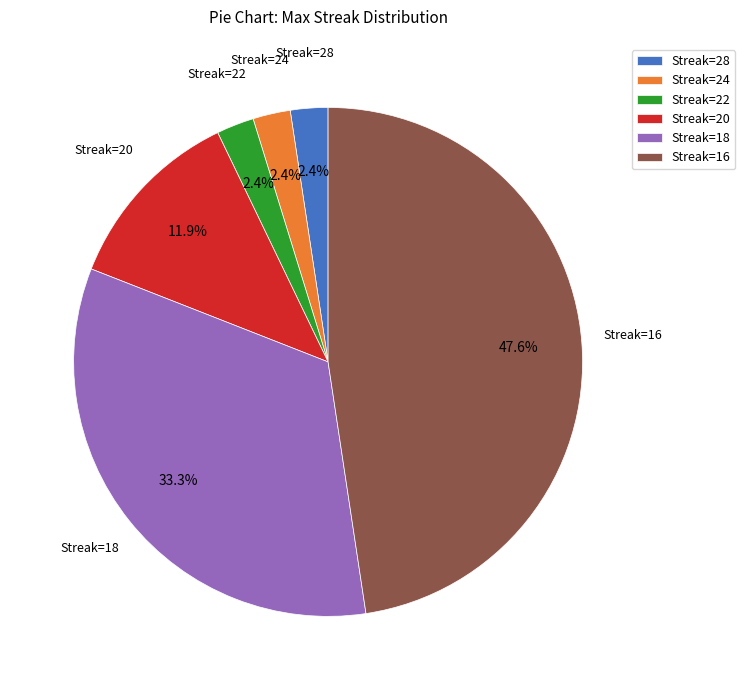

Combined, do Streak=24 and Streak=18 account for over 50%?

No